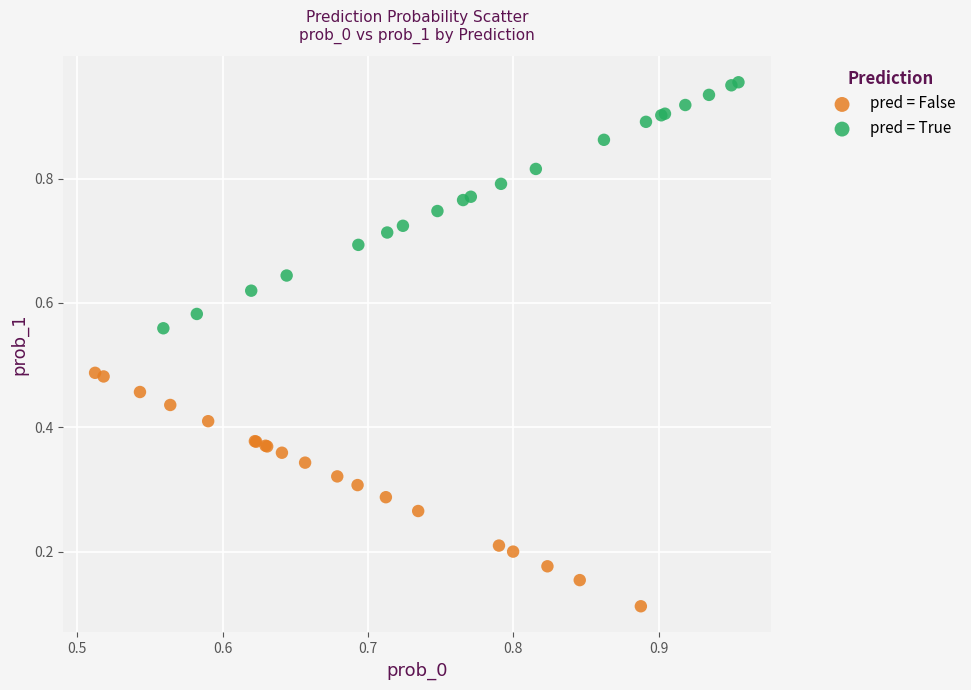

Which series reaches the minimum Y coordinate?

pred = False